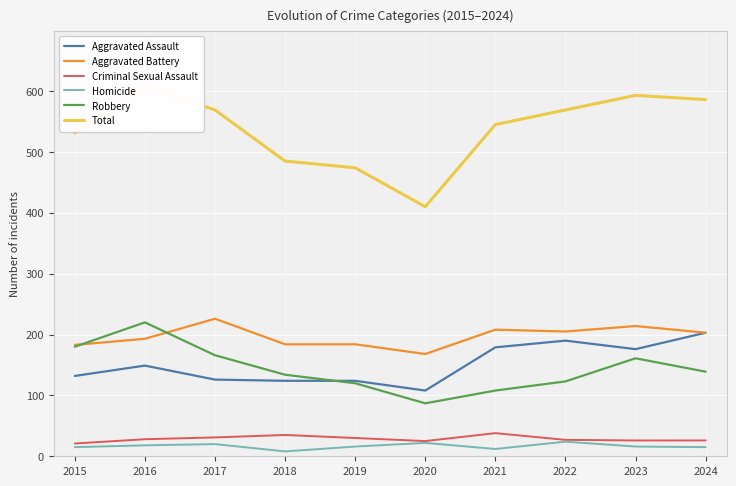

At which category does Total reach its first local peak?

2016